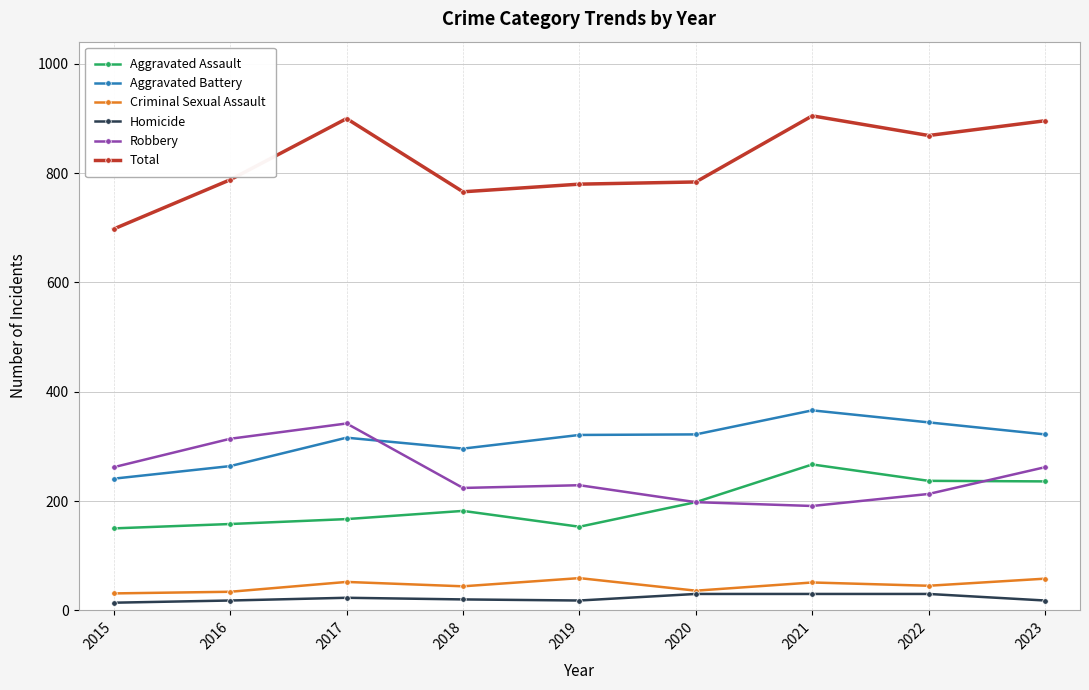

The value of Aggravated Battery at 2016 is 264. True or false?

True